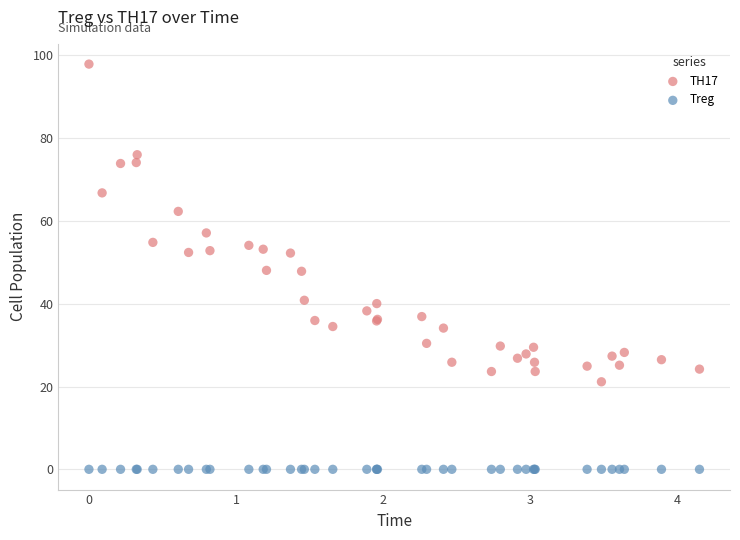

In the TH17 series, what Y value is closest to 59?

57.1